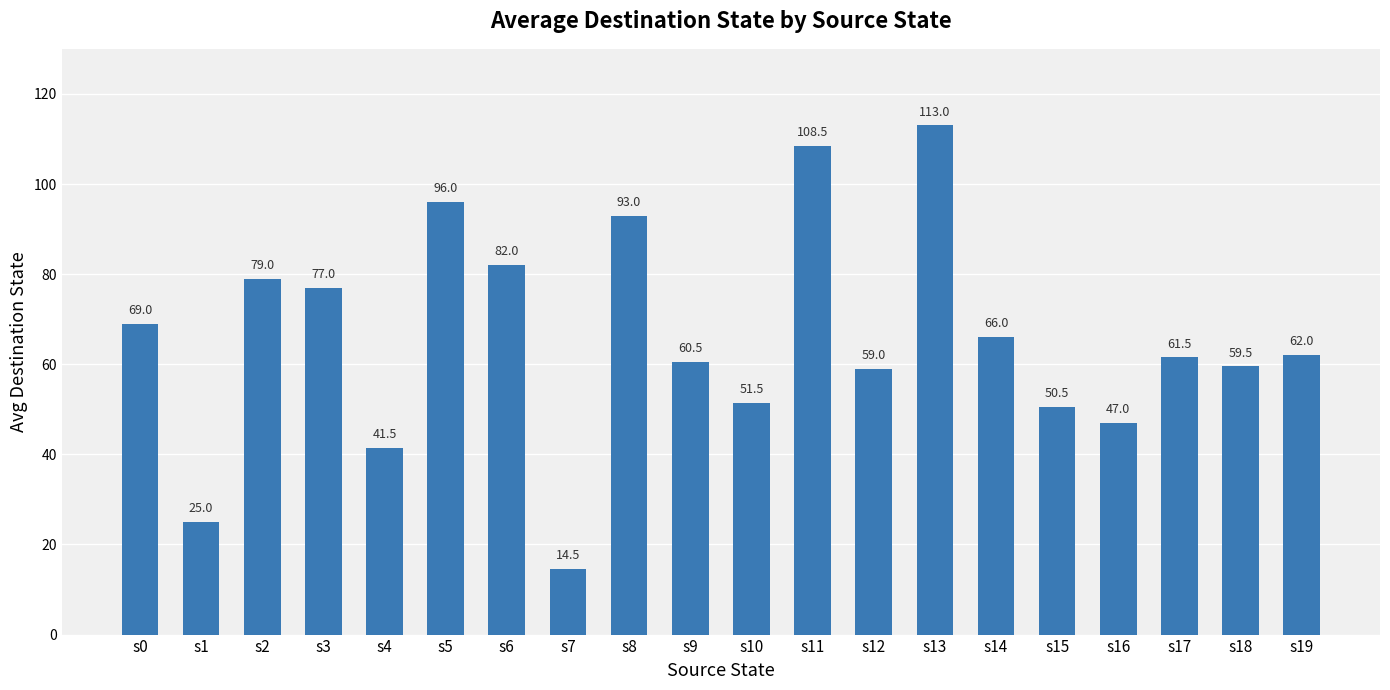

Which category has the highest value across all series?

s13